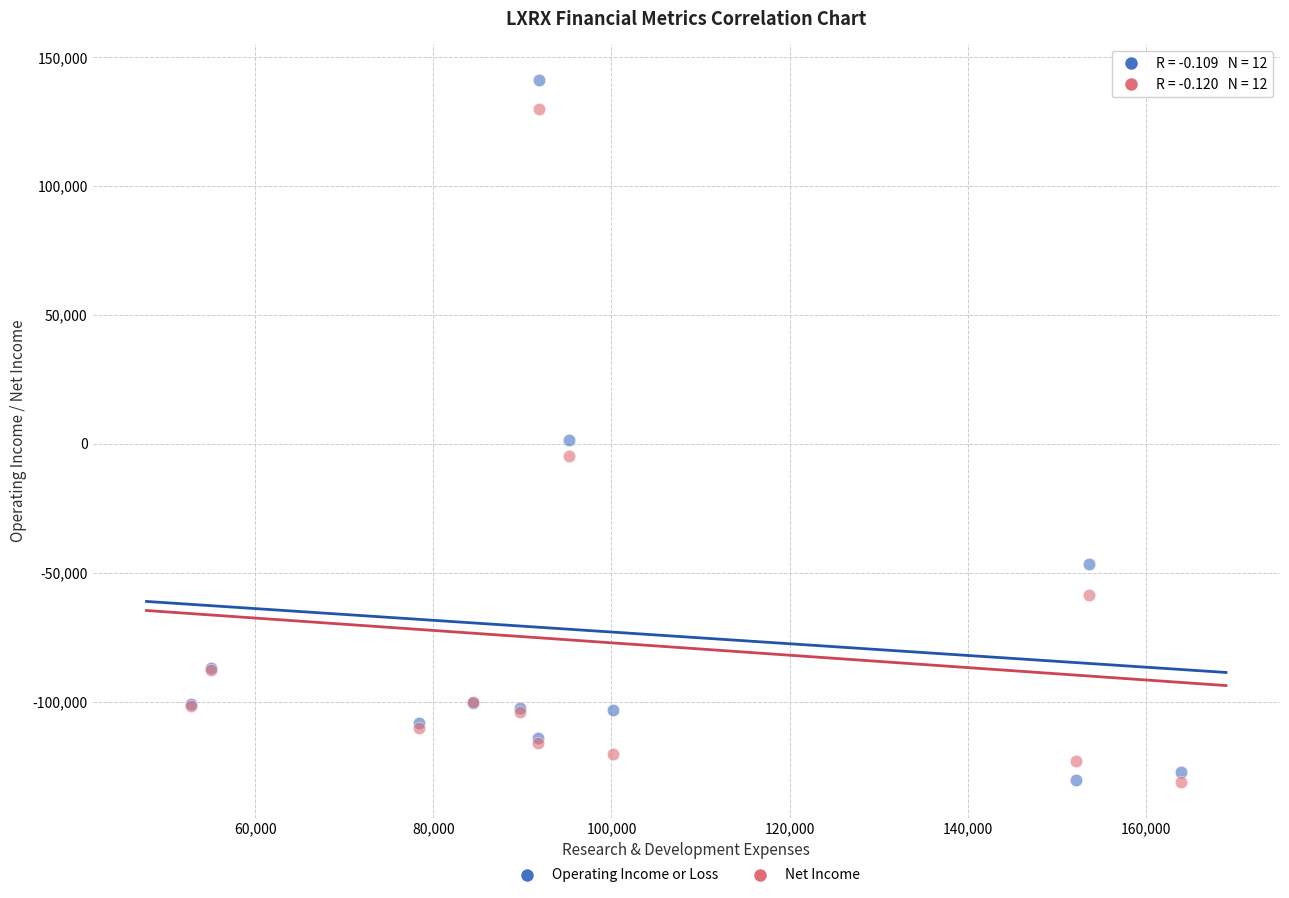

What is the X range (max minus min) for the scatter plot?

111200